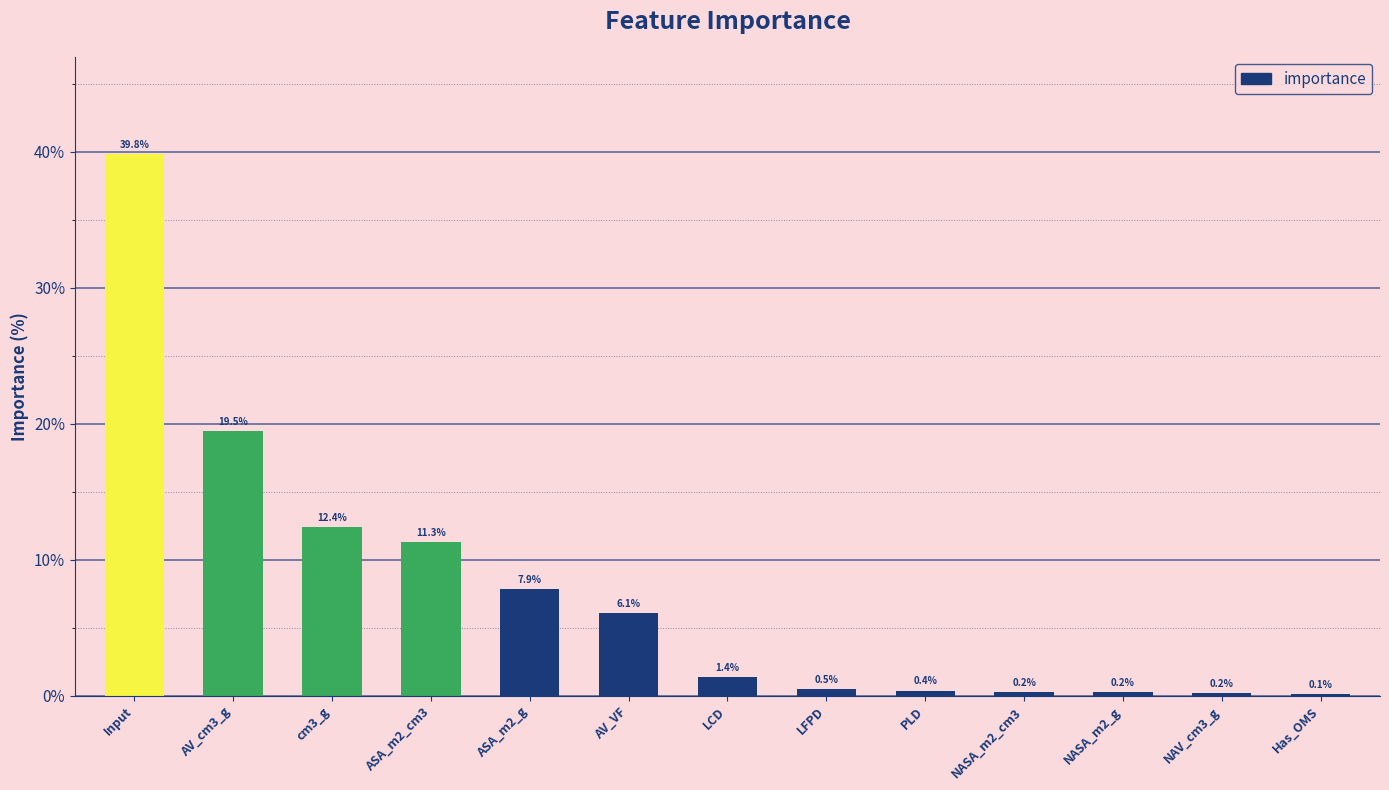

Which label corresponds to the largest value in the chart?

Input